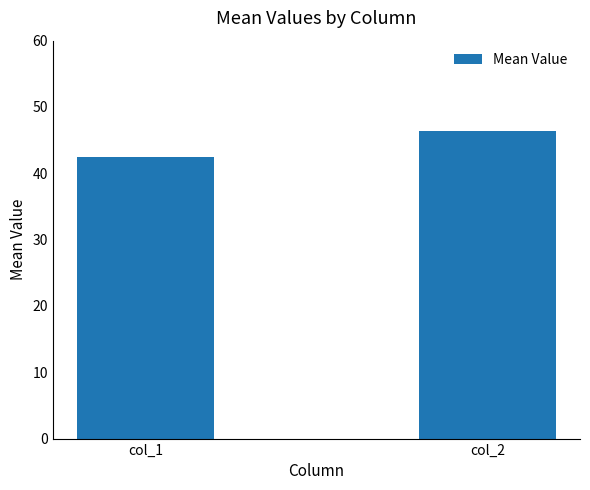

What is the difference between the maximum and minimum values?

4.0